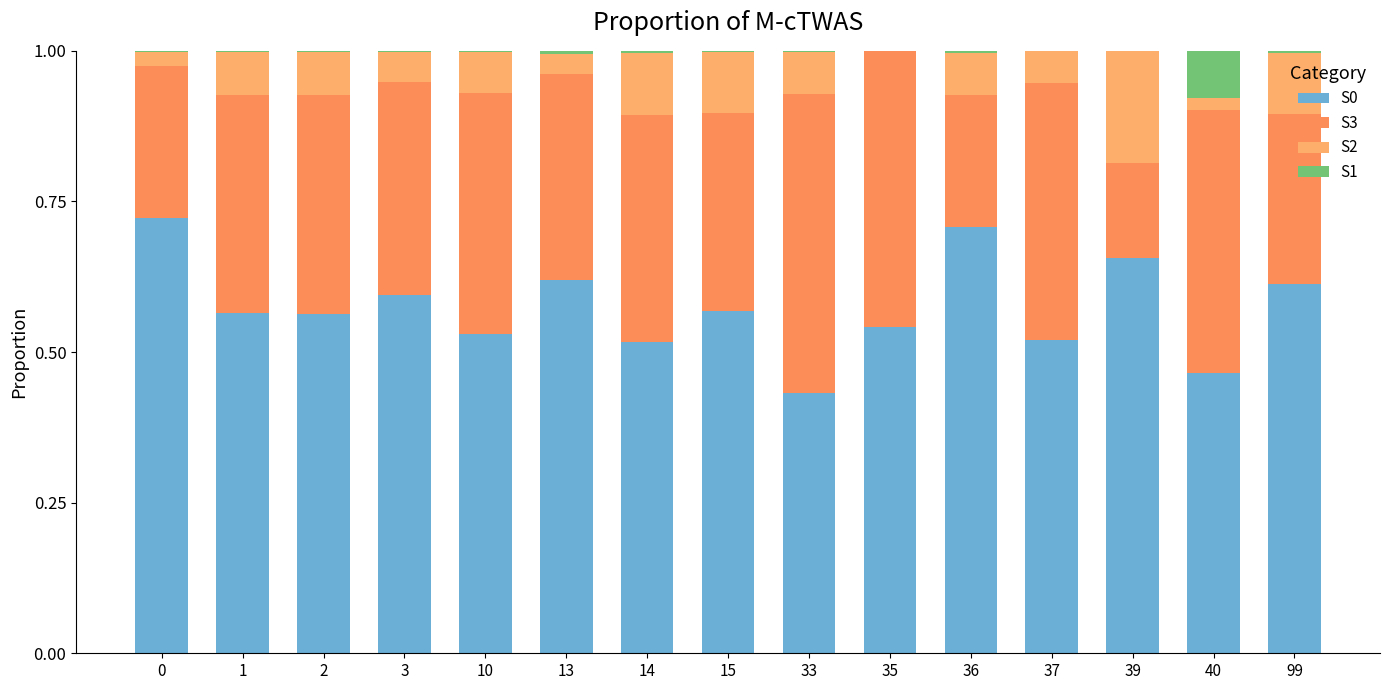

What is the maximum value shown in the chart?

0.7